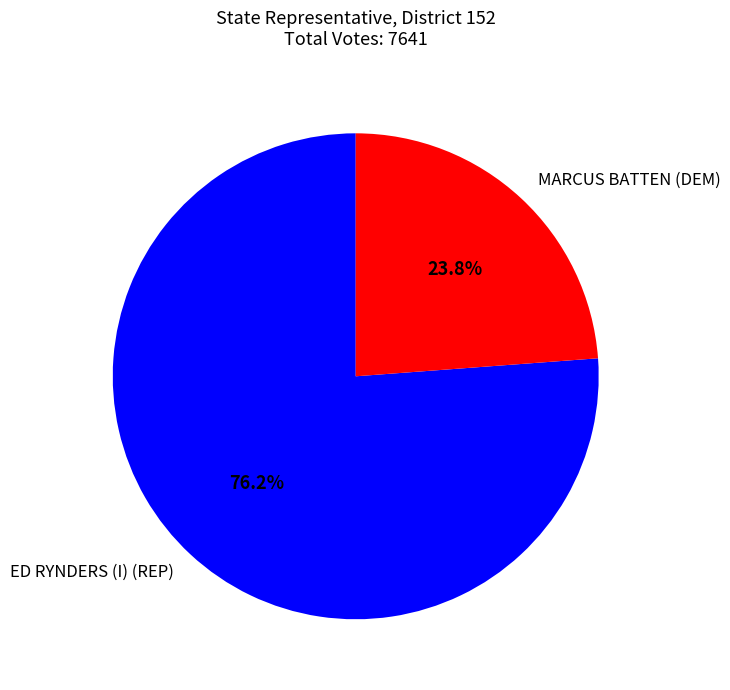

The ED RYNDERS (I) (REP) slice represents 76% of the pie. True or false?

True